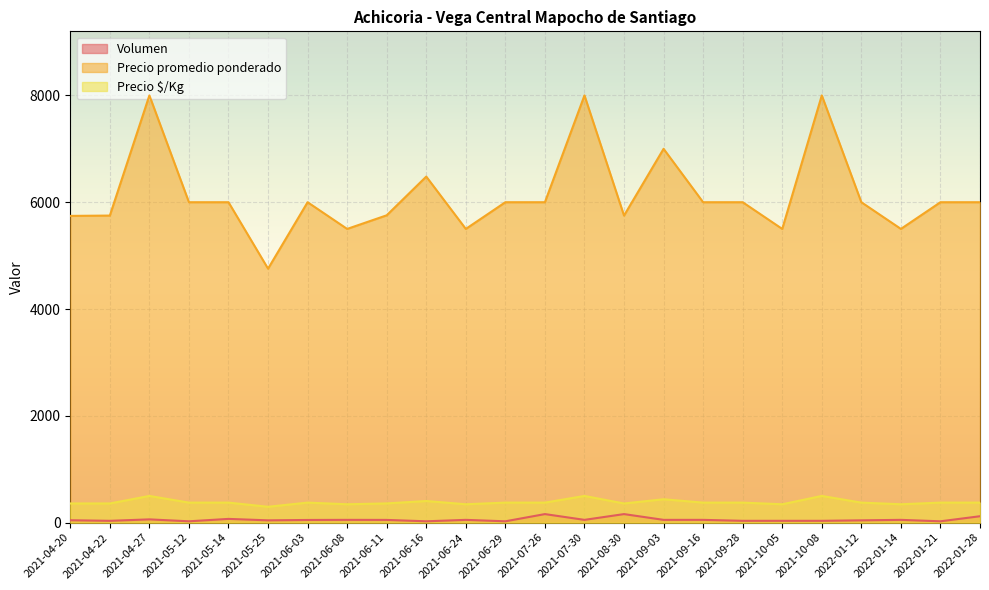

Which category has the lowest value in the Precio promedio ponderado series?

2021-05-25